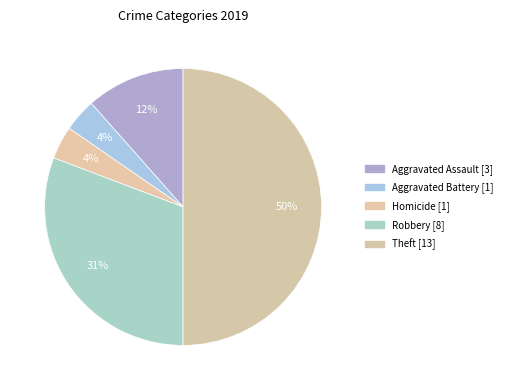

How many segments does this pie chart have?

5